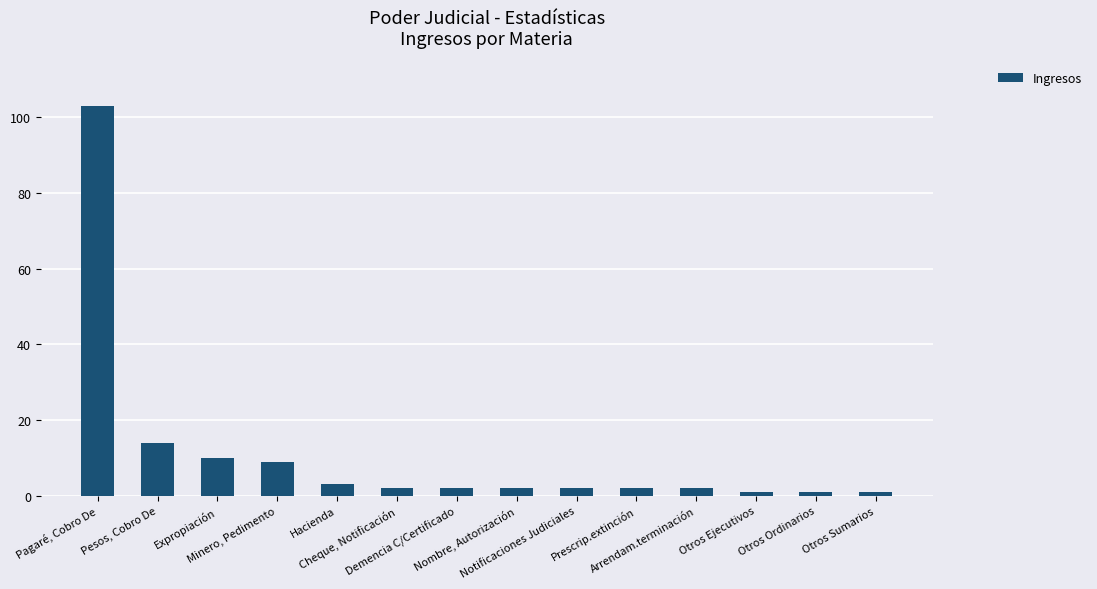

Reading left to right, extract all data points from this chart.

103	14	10	9	3	2	2	2	2	2	2	1	1	1